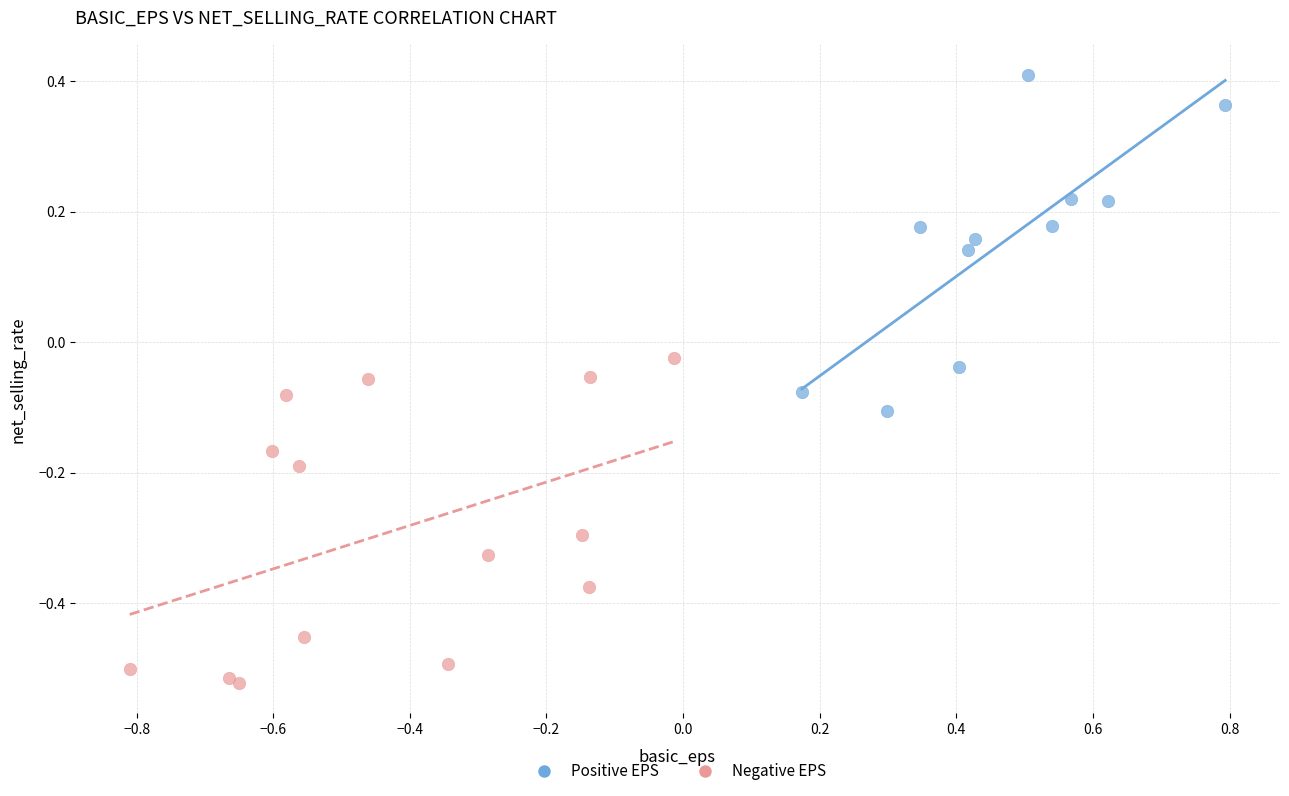

Which series contains the lowest Y value?

Negative EPS